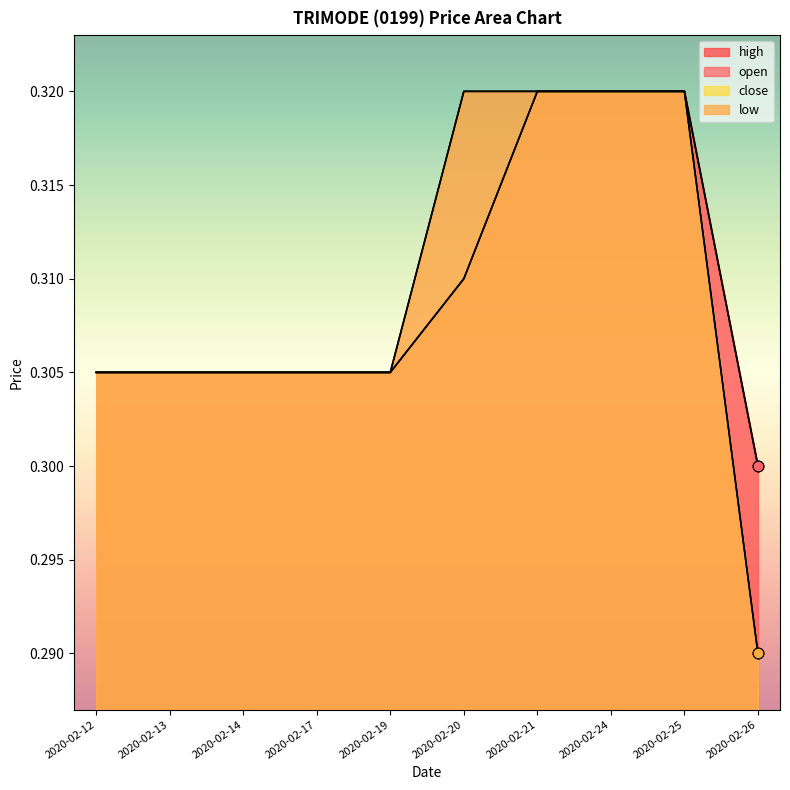

Is the value of open at 2020-02-12 greater than the value of close at 2020-02-12?

No